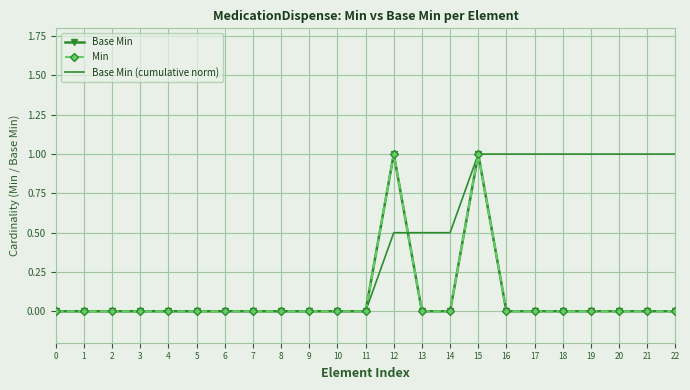

Which series ends up on top after the final intersection of Min and Base Min (cumulative norm)?

Base Min (cumulative norm)